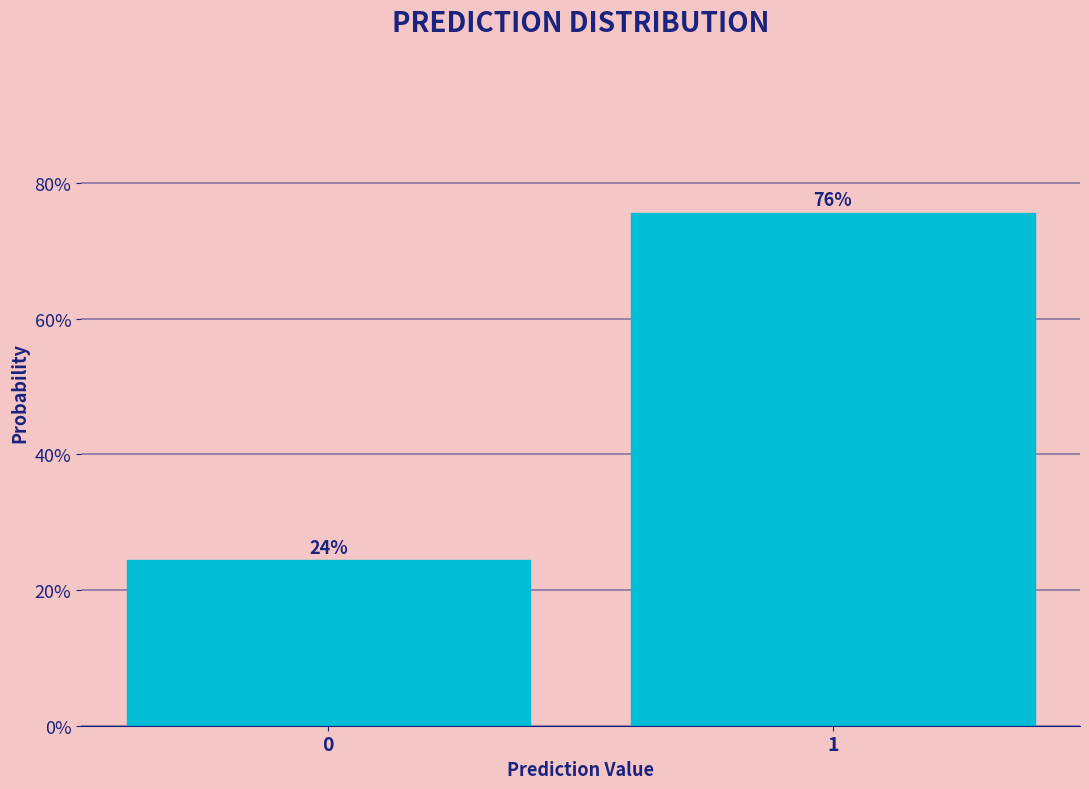

Are the bars horizontal?

No